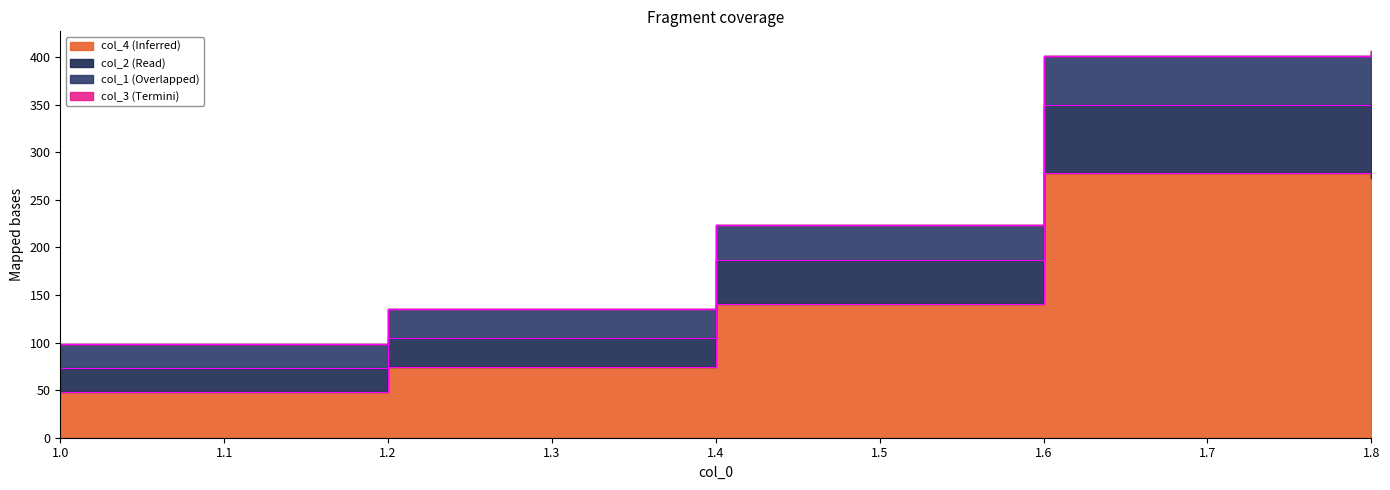

What is the value of the col_2 point at the 3rd from the left?

186.4